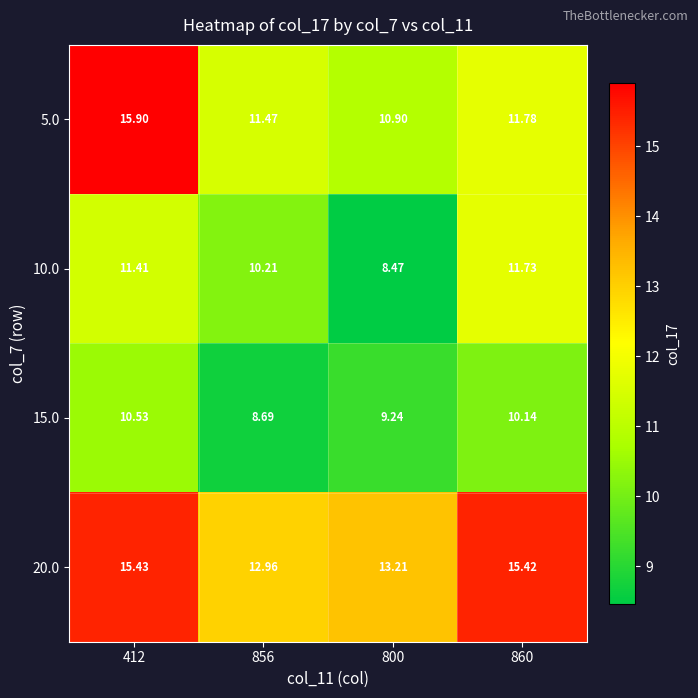

At 800, list the series in order from smallest to largest.

10.0, 15.0, 5.0, 20.0